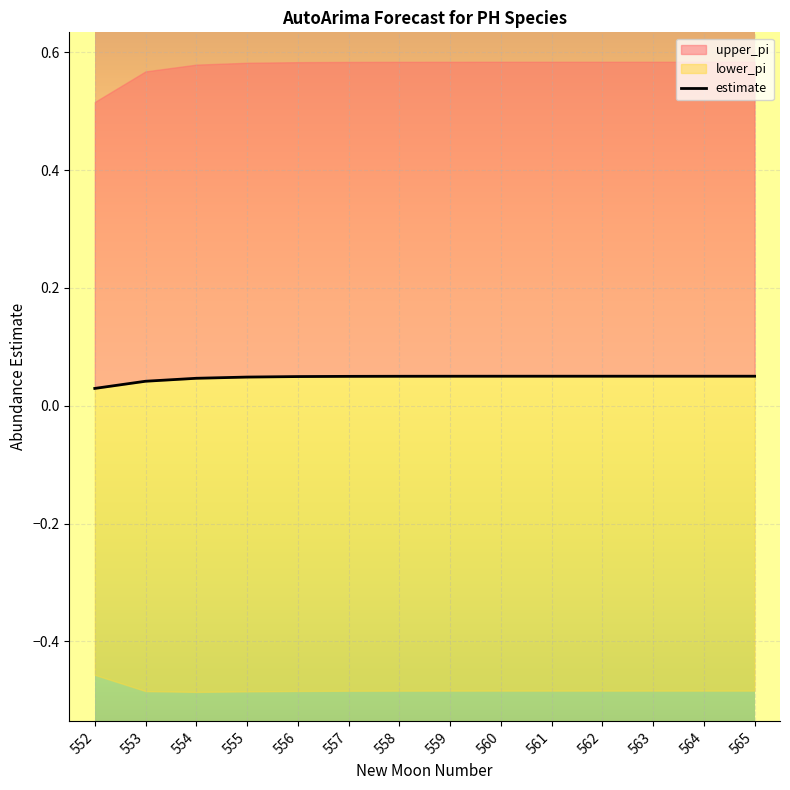

What is the sum of all lower_pi values?

-6.7